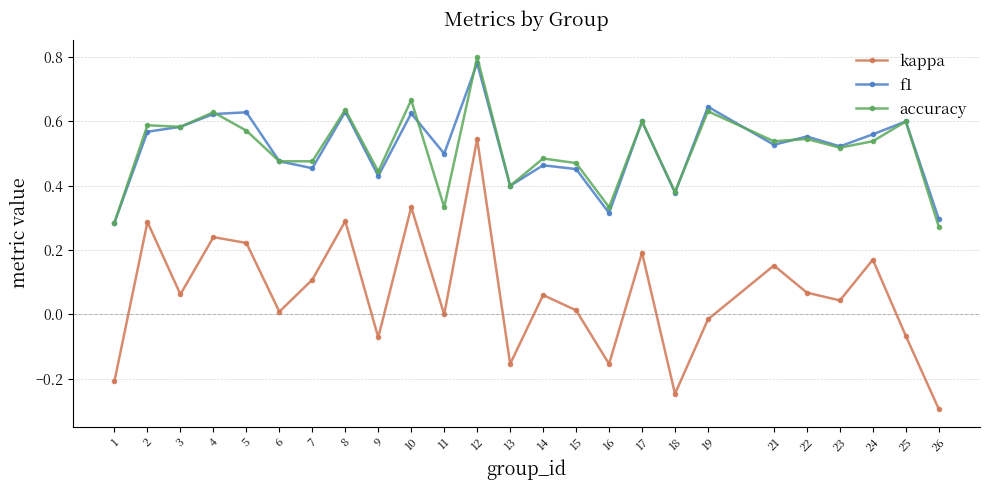

True or false: accuracy has more than 1 interior local peaks.

True